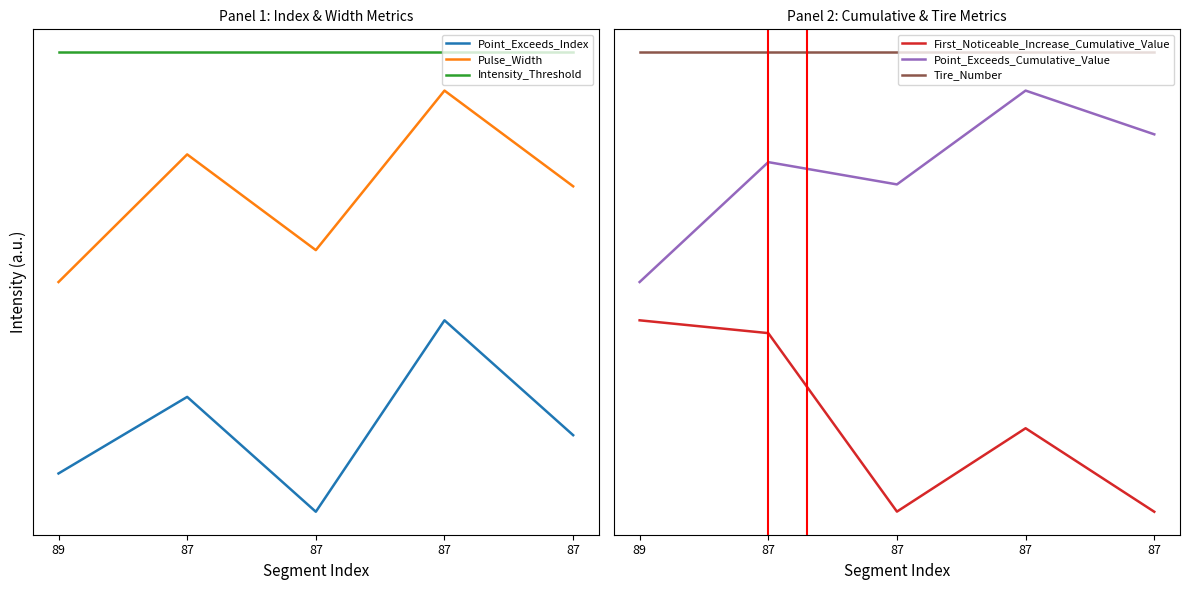

What is the value of the Tire_Number point at the 4th from the left?

2.4